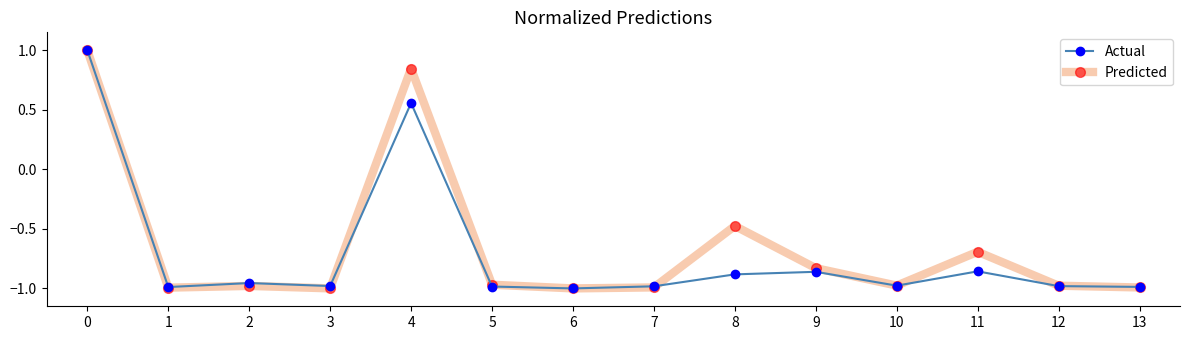

What is the maximum value shown in the chart?

1.0